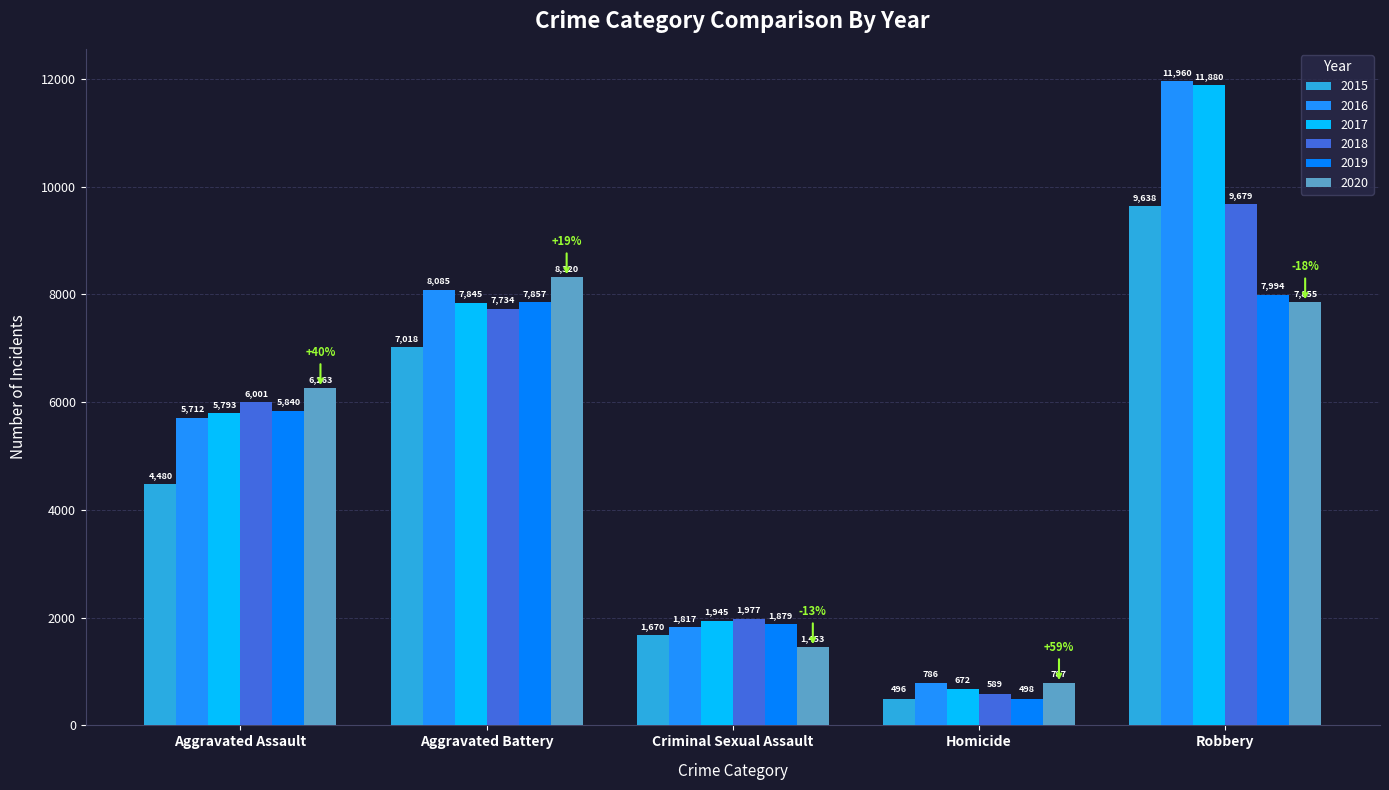

Between Aggravated Battery and Robbery, which is larger?

Robbery